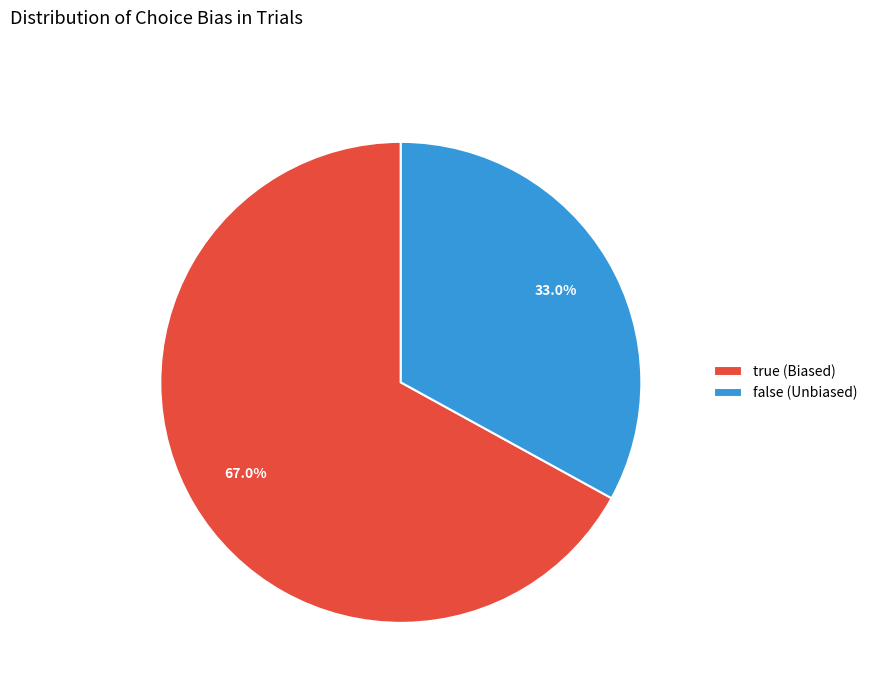

What is the total percentage of true (Biased) and false (Unbiased)?

100.0%